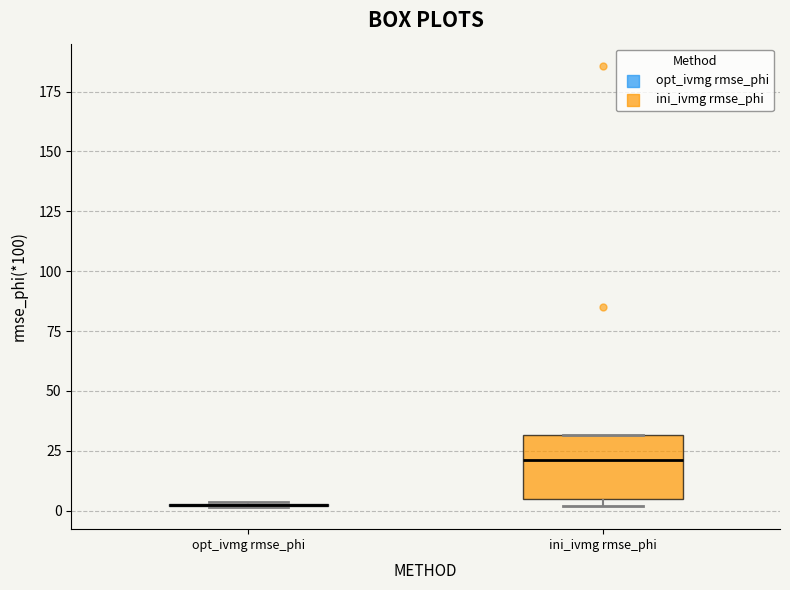

Comparing the boxes themselves (not the whiskers), which one is the tallest?

ini_ivmg rmse_phi